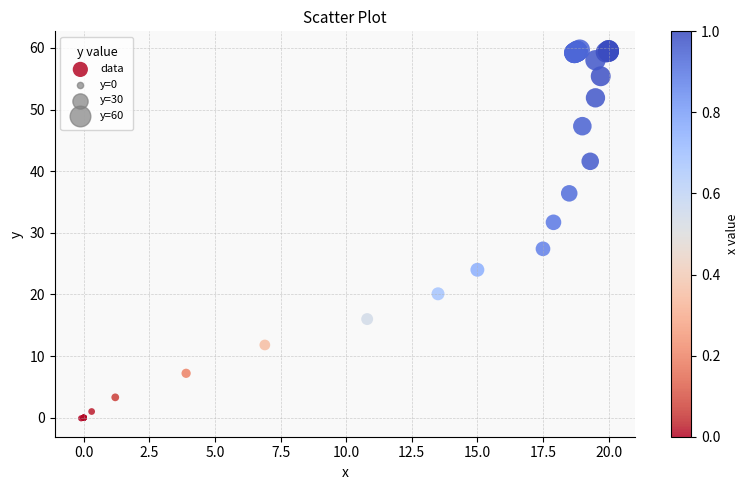

What Y value in the scatter plot is closest to 29?

27.4